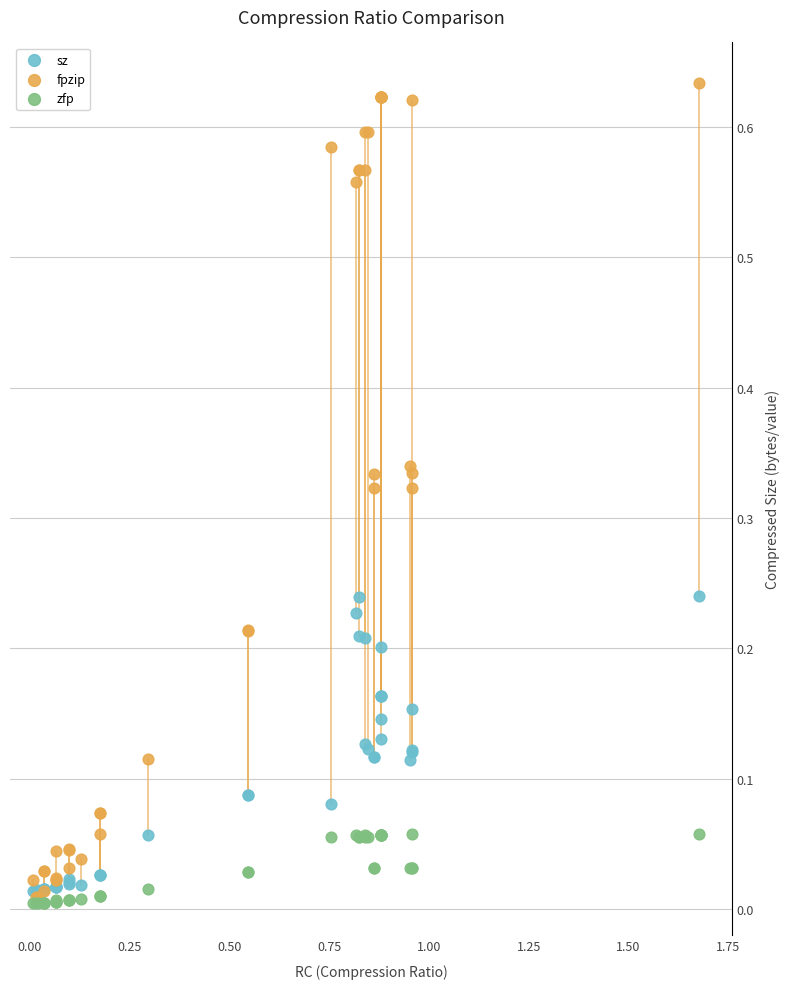

Which series reaches the maximum Y coordinate?

fpzip